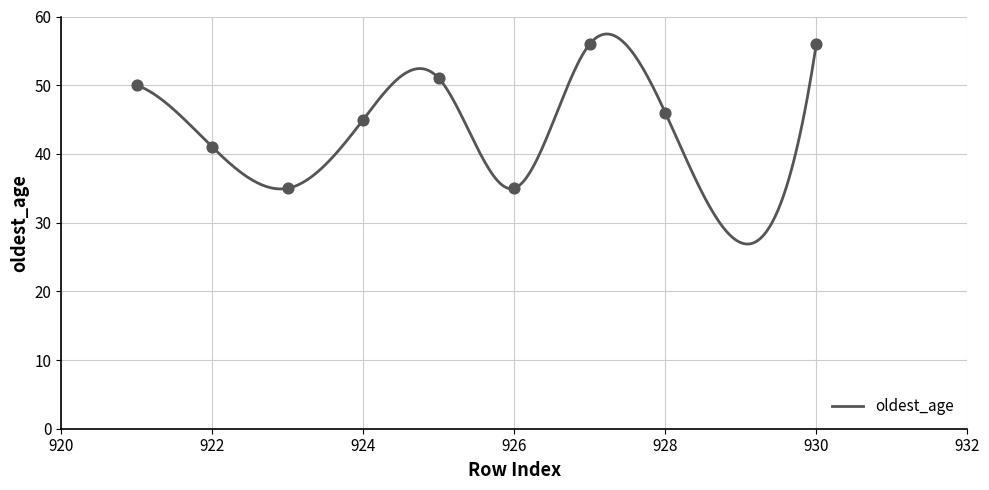

What is the minimum value for oldest_age?

26.9